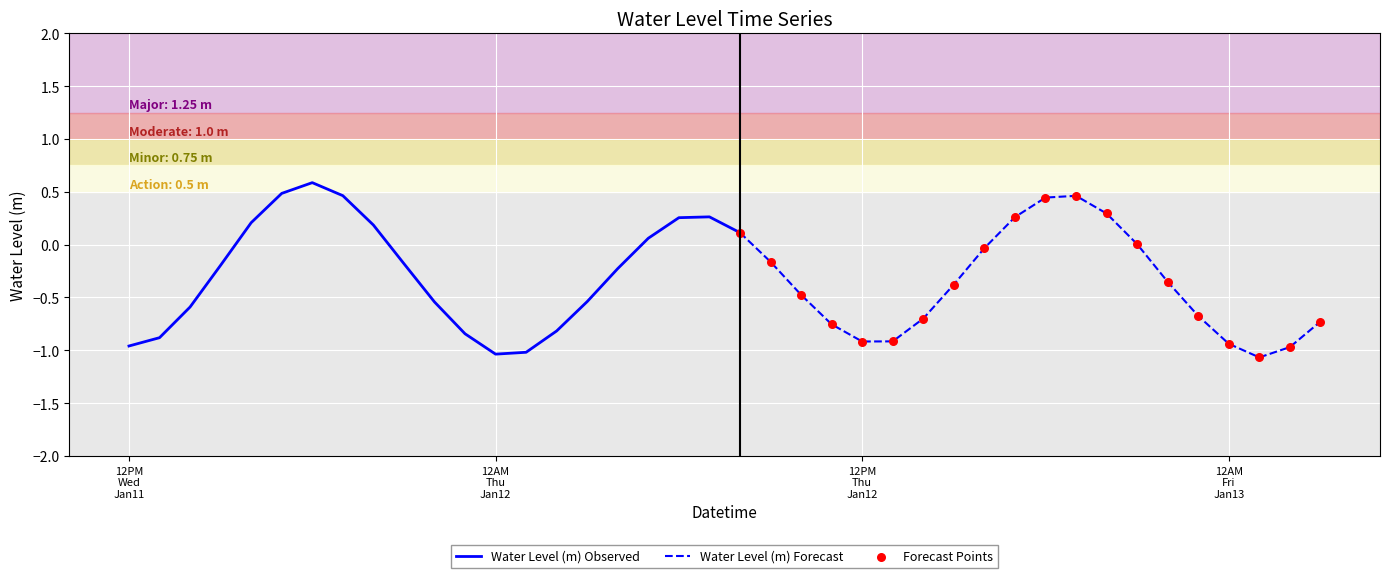

Between 2023-01-12 21:00:00 and 2023-01-13 00:00:00, which is larger?

2023-01-12 21:00:00